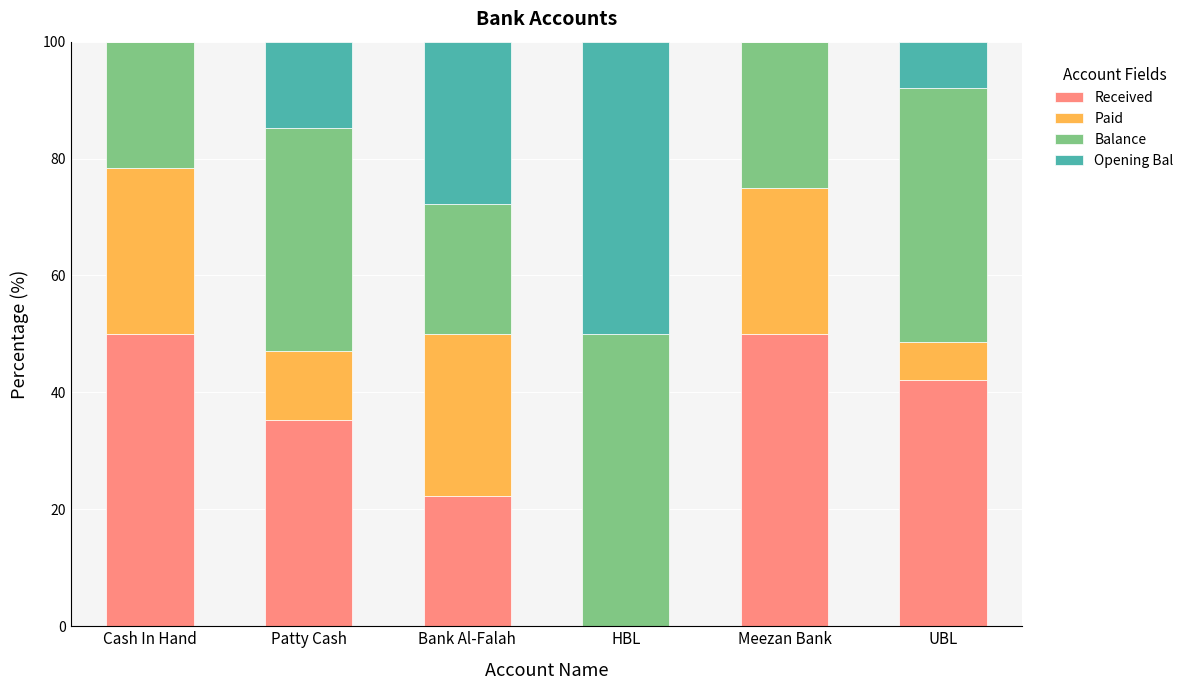

What is the total value across all series at Bank Al-Falah?

100.0